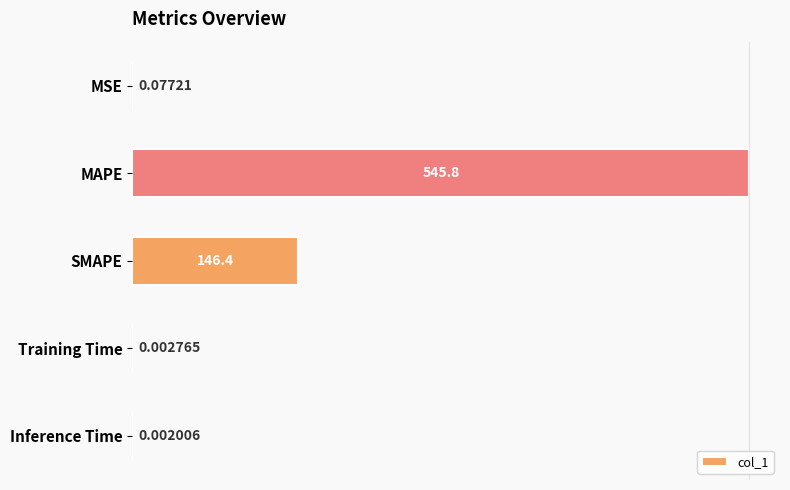

Which label corresponds to the largest value in the chart?

MAPE